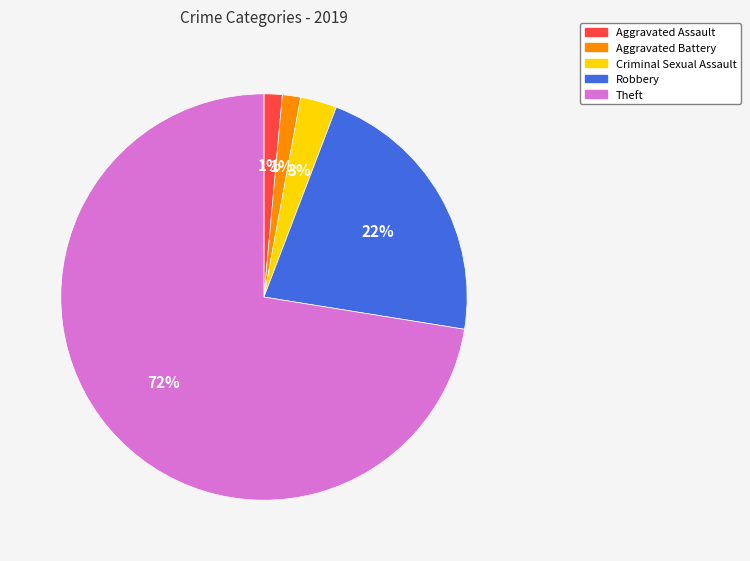

Which has a higher value, Aggravated Assault or Criminal Sexual Assault?

Criminal Sexual Assault